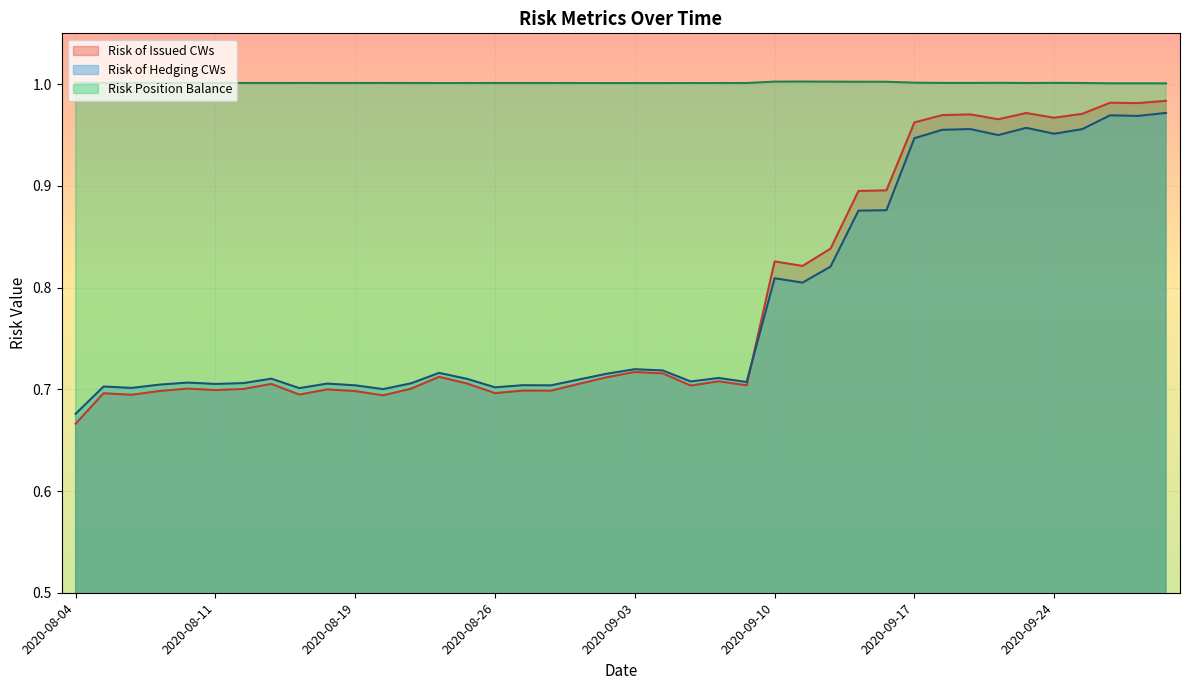

At which label is Risk of Issued CWs closest to 0?

2020-08-04